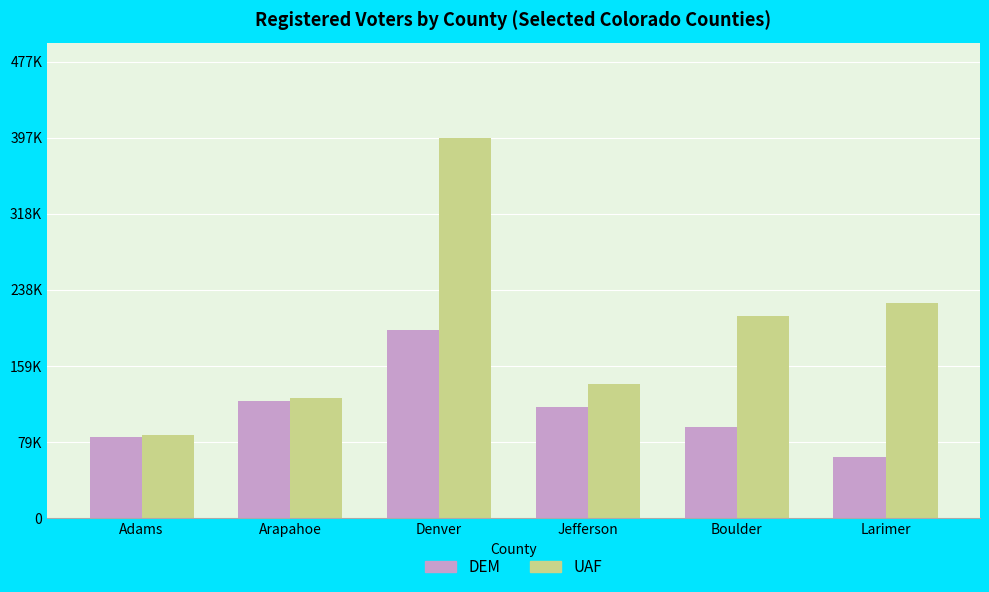

What position from the right is Arapahoe?

5